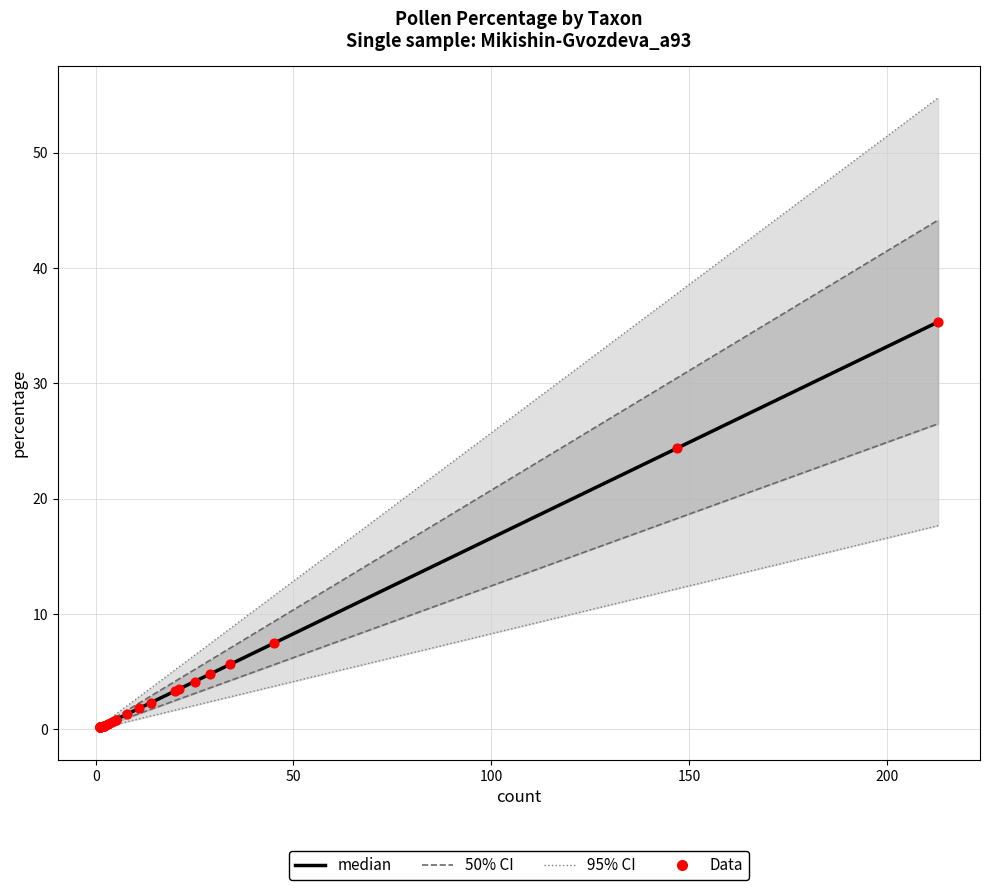

Which series has the largest total across all categories?

median